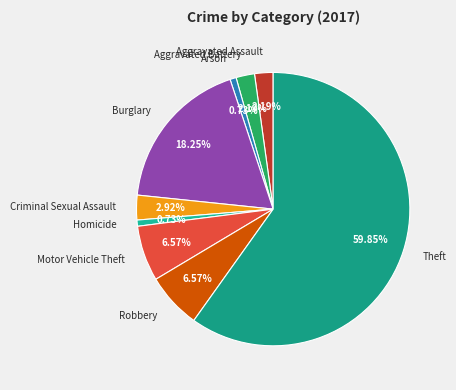

Which has a higher value, Burglary or Motor Vehicle Theft?

Burglary